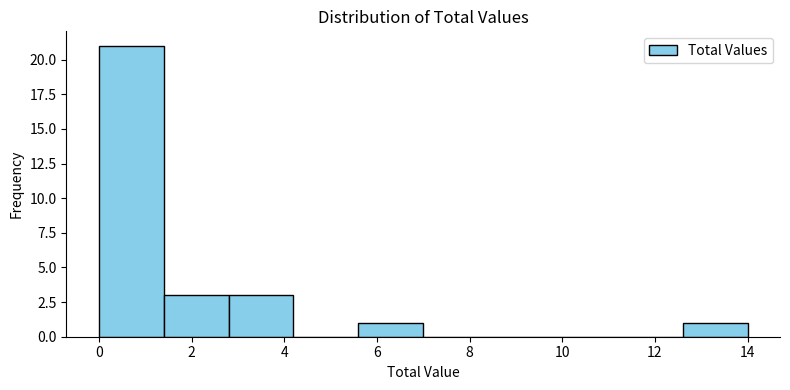

Reading left to right, transcribe this chart: for each bar, give the range it covers on the x-axis and its height. The values are not printed on the chart, so give them approximately, as read against the axis.

0.0 to 1.4: 21
1.4 to 2.8: 3
2.8 to 4.2: 3
4.2 to 5.6: 0
5.6 to 7.0: 1
7.0 to 8.4: 0
8.4 to 9.8: 0
9.8 to 11.2: 0
11.2 to 12.6: 0
12.6 to 14.0: 1